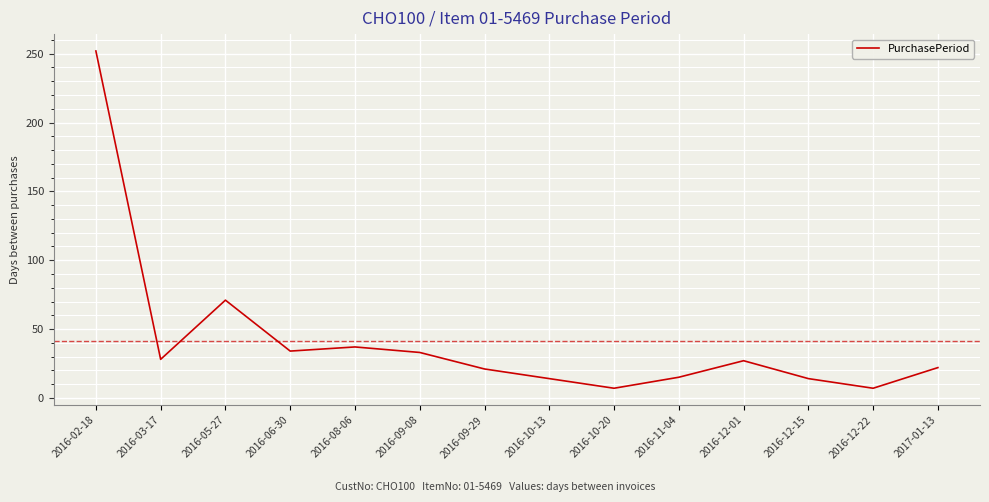

What is the average value?

42